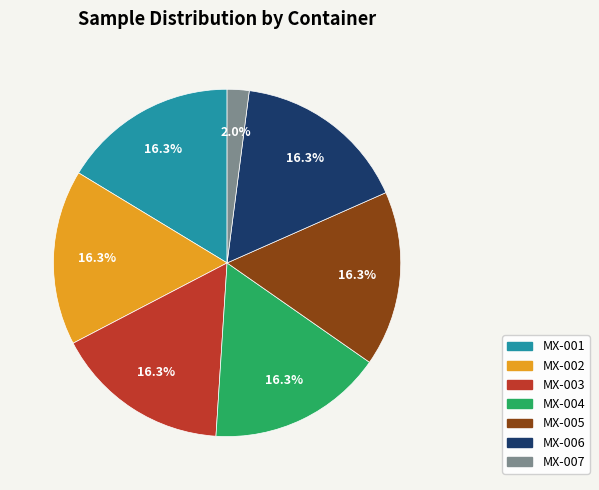

Does MX-001 represent more than half of the total?

No